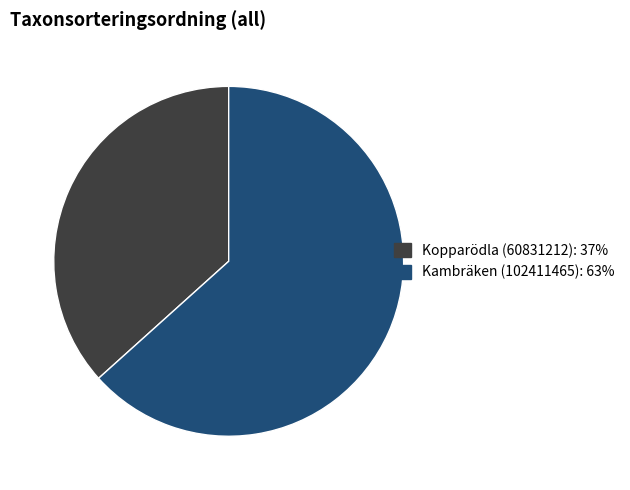

The 102411465 slice represents 74% of the pie. True or false?

False